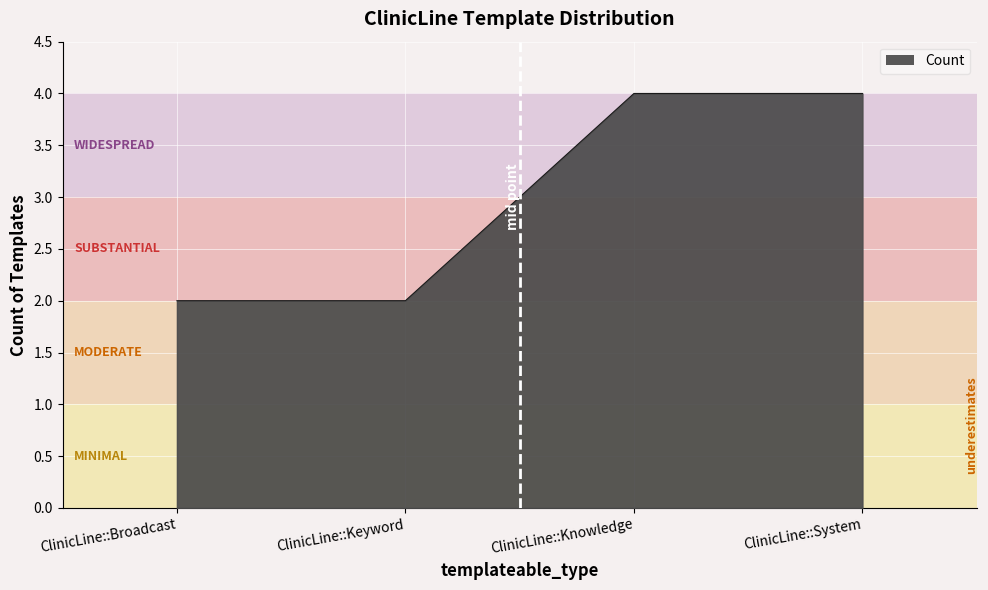

What is the difference between the maximum and minimum values?

2